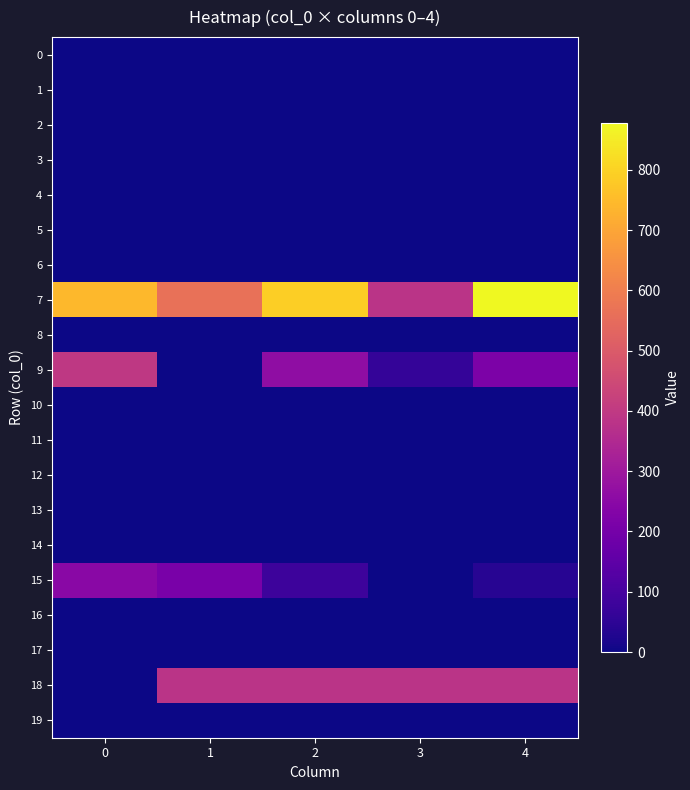

At how many categories does at least one series exceed 50?

5